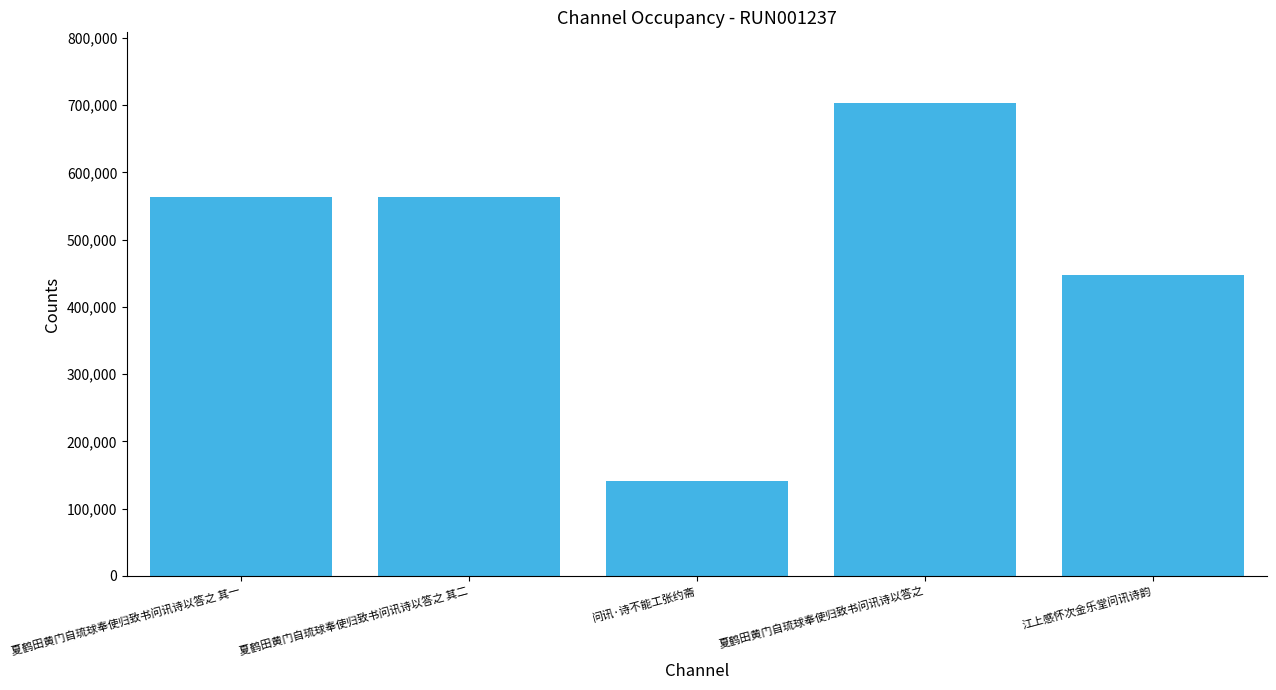

Where is the data nearest to the value 421906?

江上感怀次金乐堂问讯诗韵